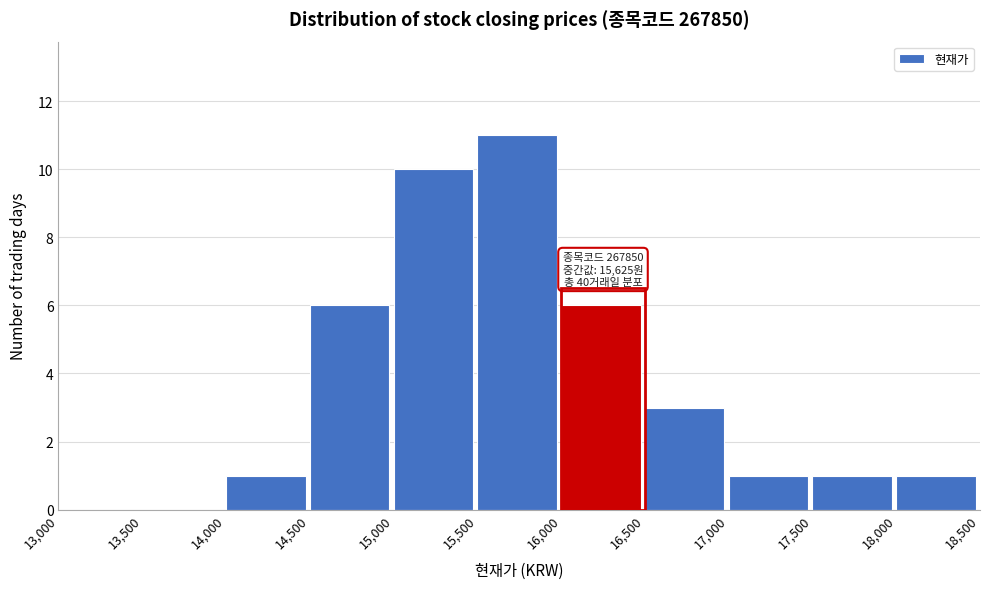

Which range on the x-axis has the tallest bar?

15,500 to 16,000